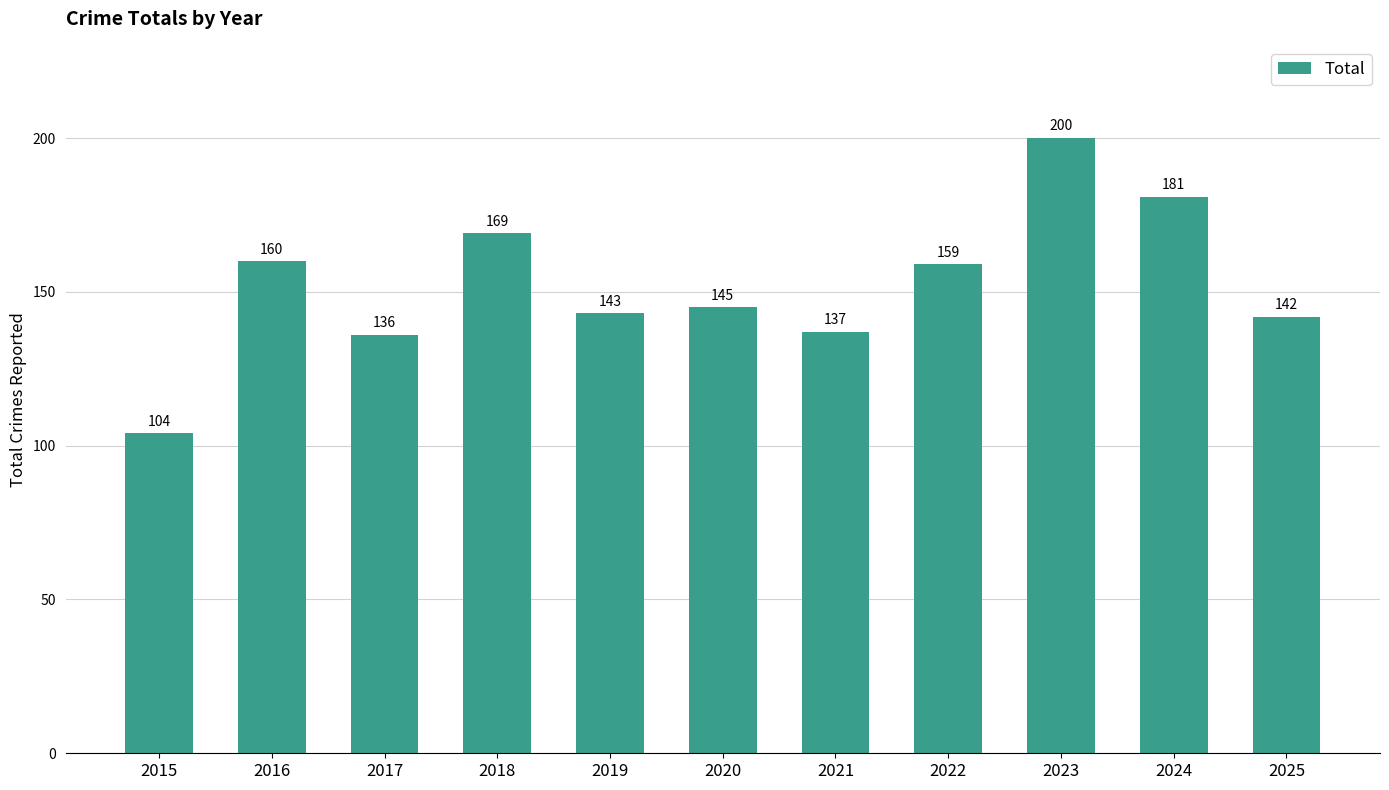

What is the sum of all values?

1676